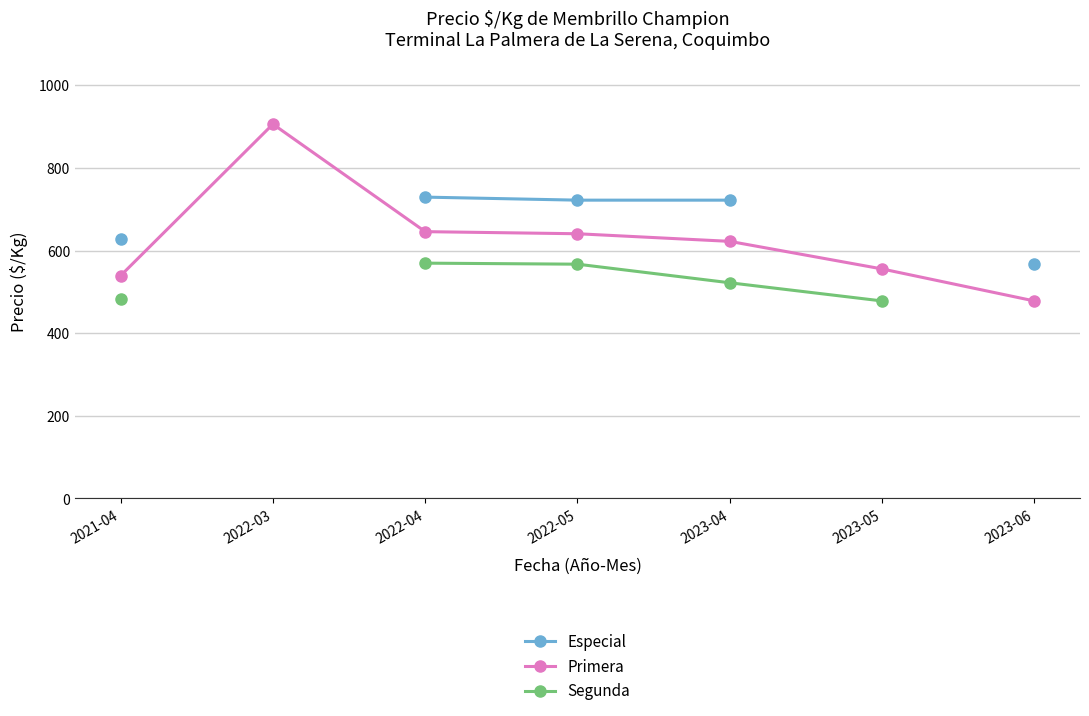

True or false: Segunda and Primera cross at least once.

False